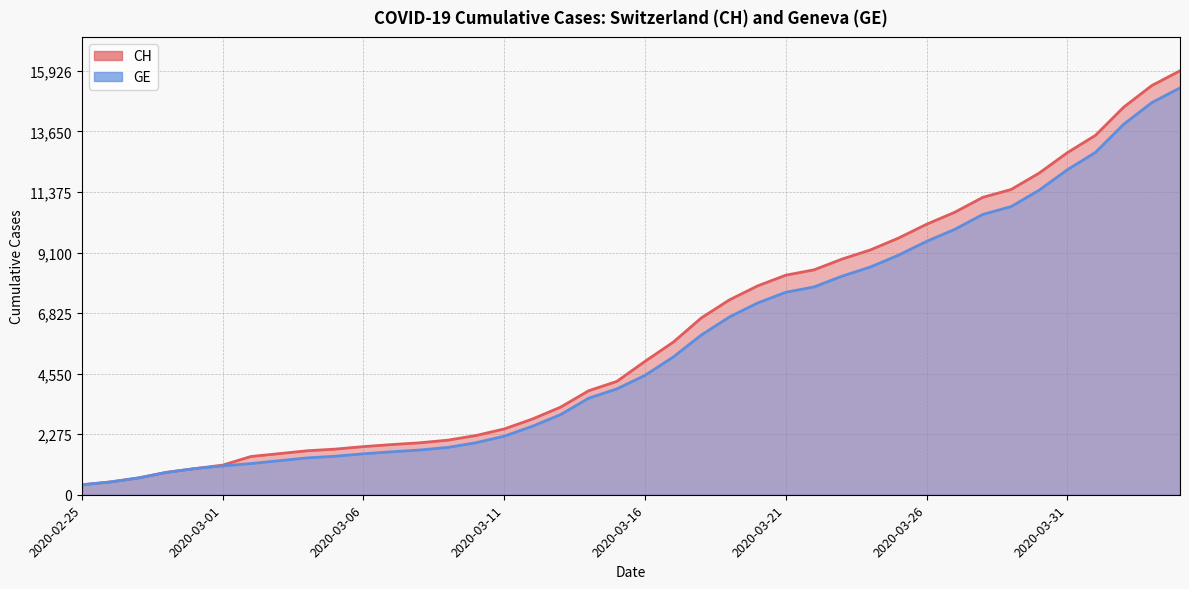

Rank the series by their maximum value, from lowest to highest.

GE, CH